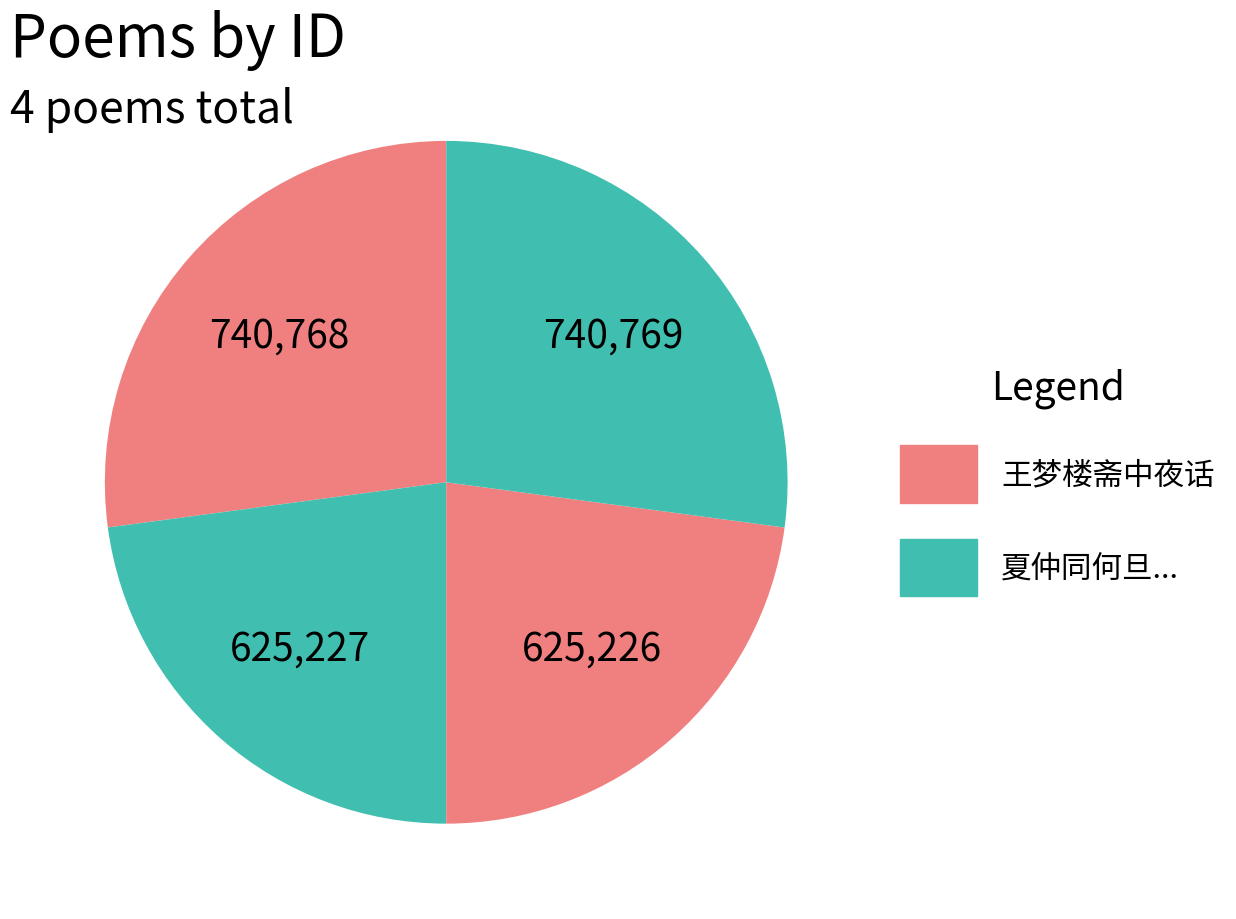

How many slices are in this pie chart?

4